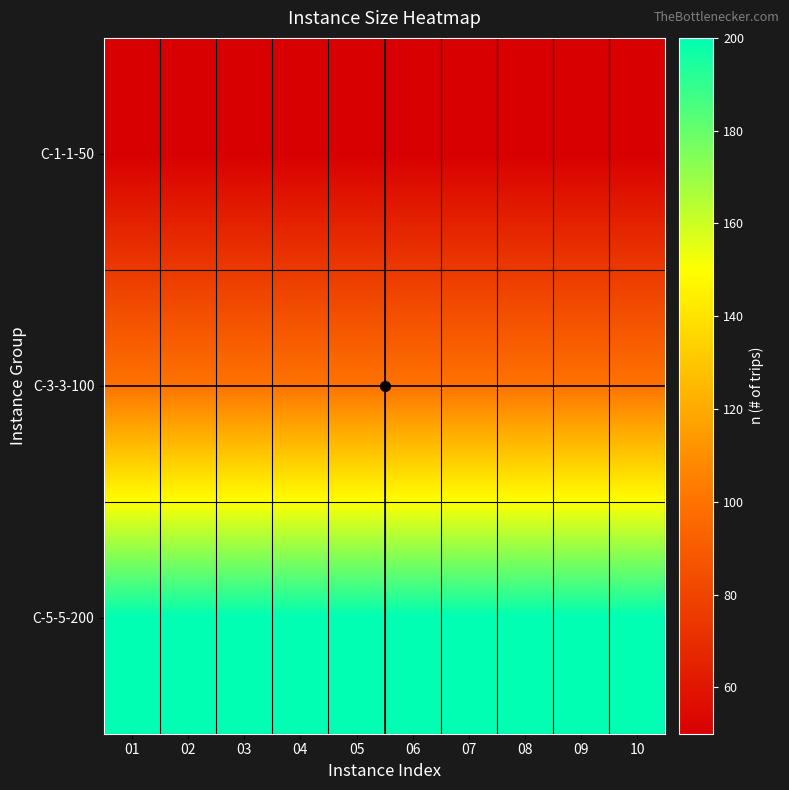

Which series has the largest range (max minus min)?

C-1-1-50